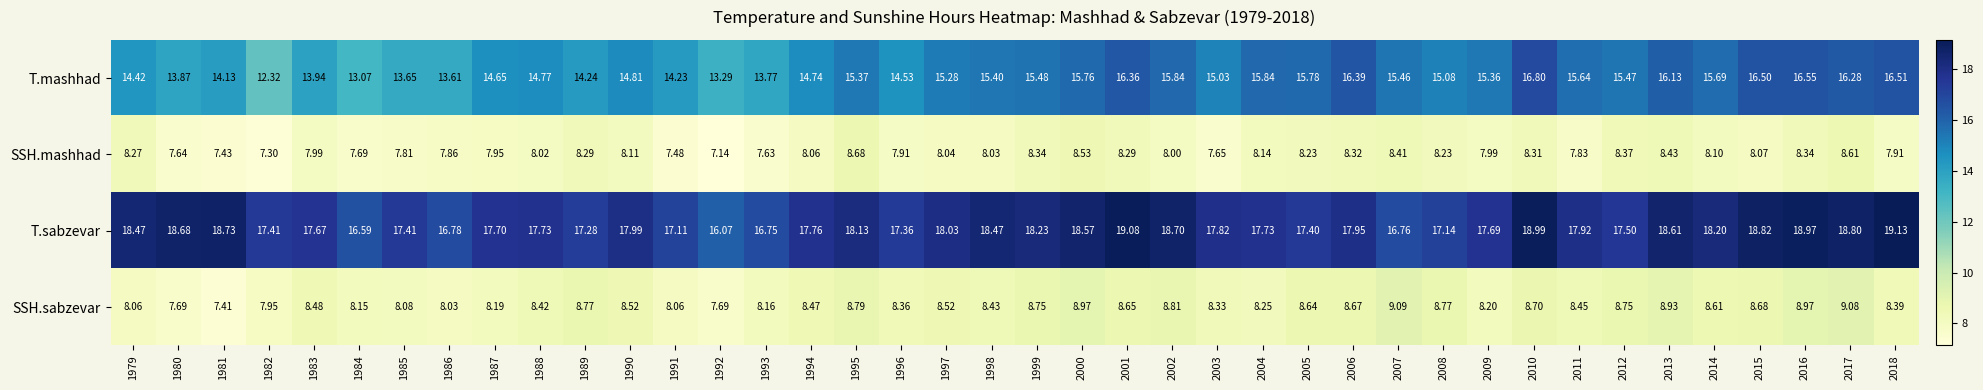

At 1983, list the series in order from smallest to largest.

SSH.mashhad, SSH.sabzevar, T.mashhad, T.sabzevar